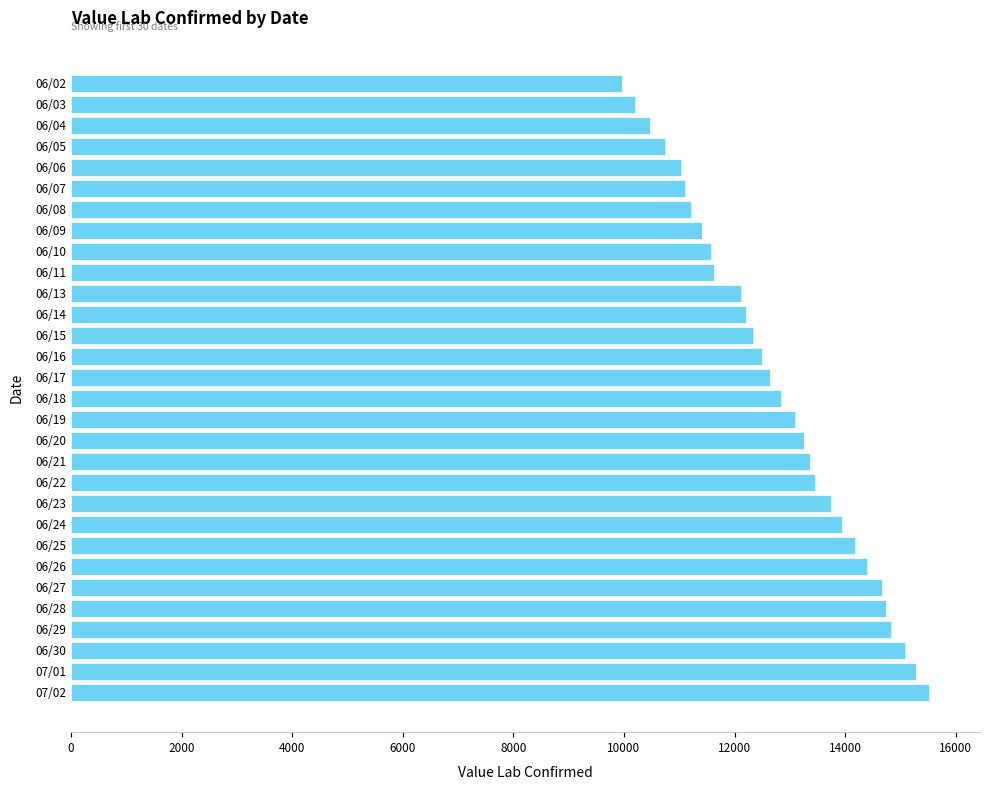

How many distinct data groups are displayed?

1